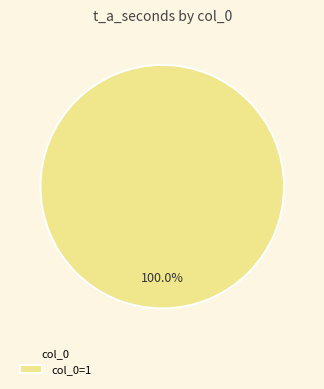

How many segments does this pie chart have?

1